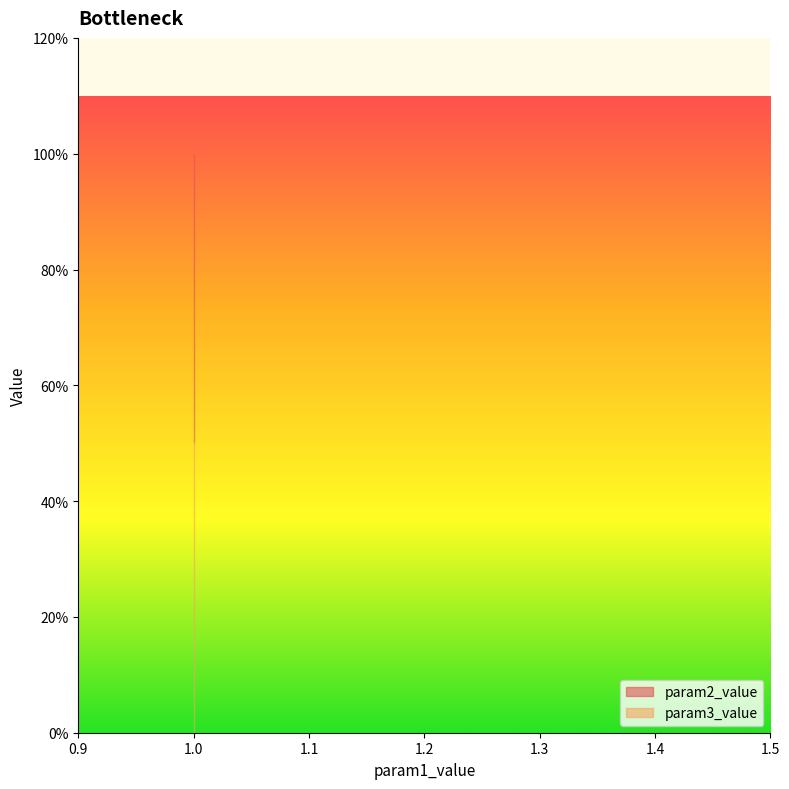

How many lines are shown in the chart?

2